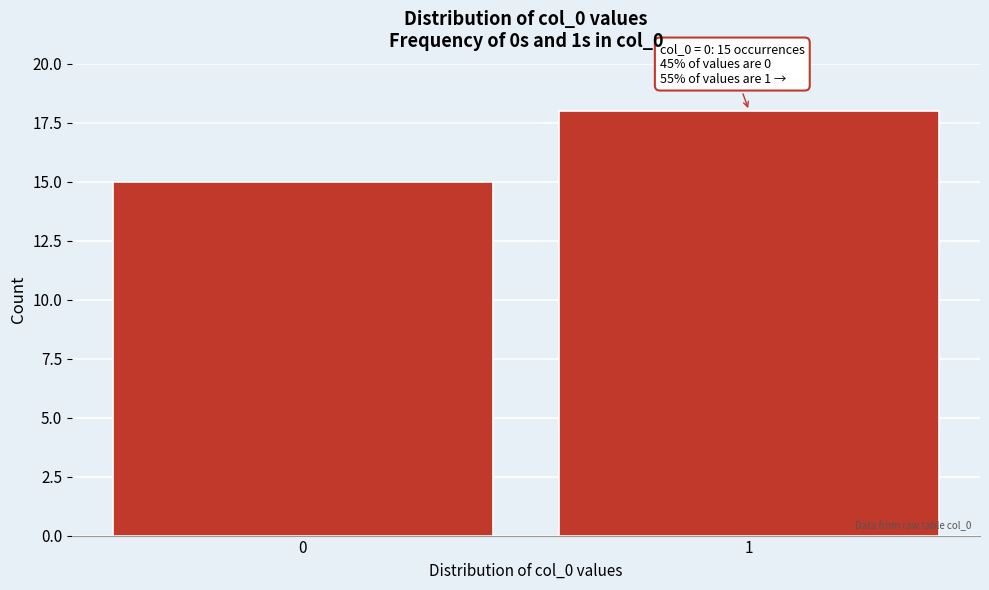

Reading left to right, what are all the values shown in this chart?

0=15	1=18